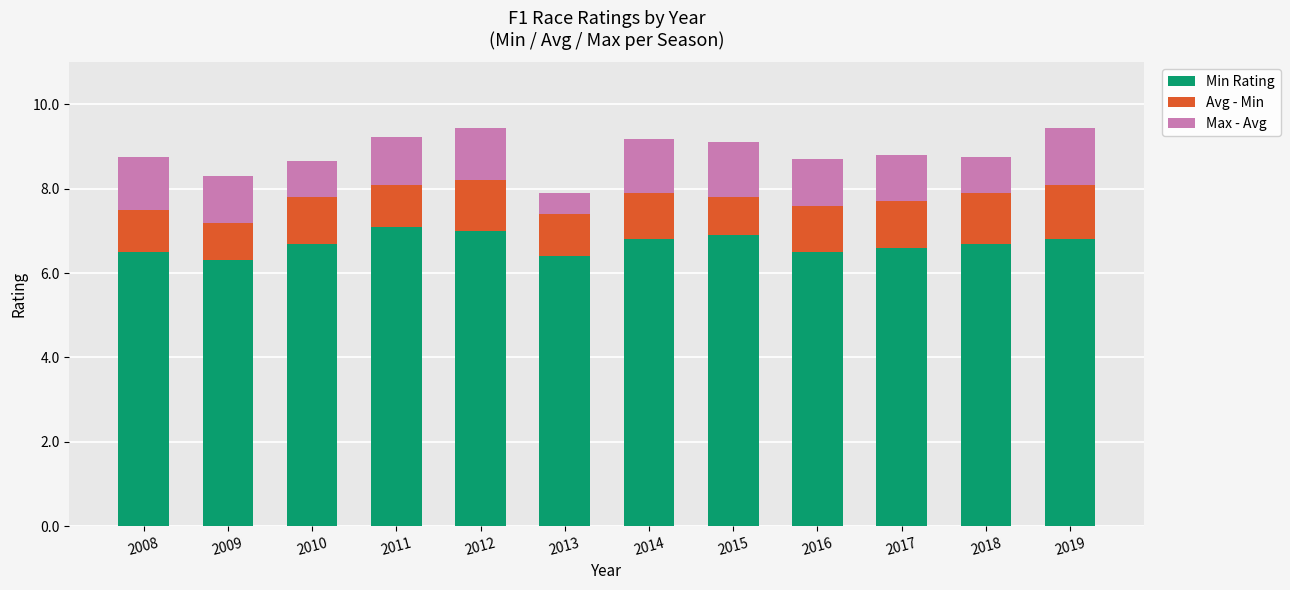

What is the total value across all series at 2015?

9.1